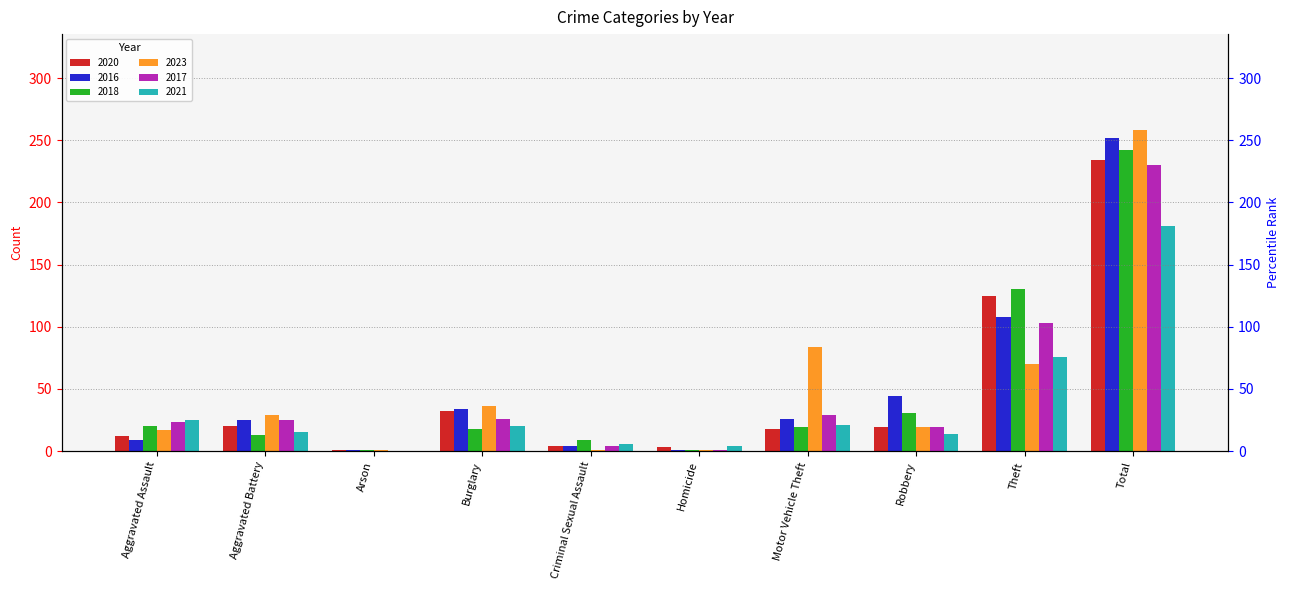

What is the label of the 4th bar from the right?

Motor Vehicle Theft